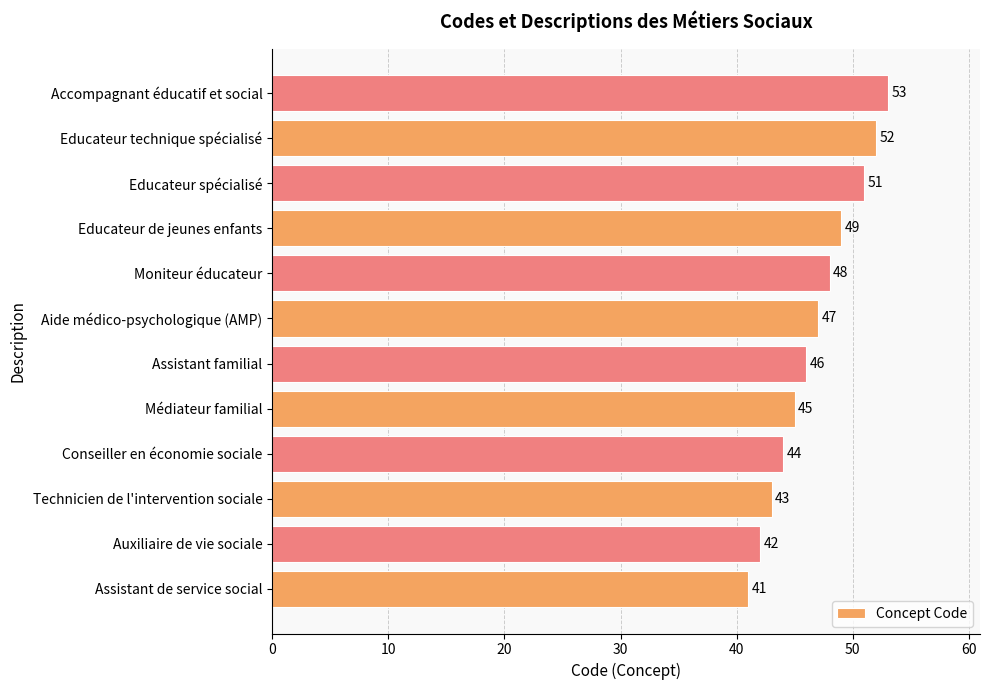

What is the sum of the values at Aide médico-psychologique (AMP) and Accompagnant éducatif et social?

100